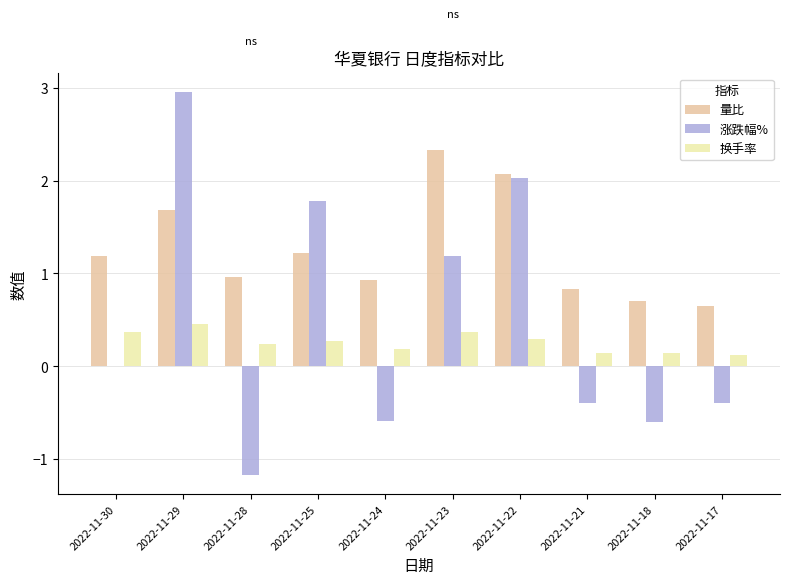

What is the approximate value of 换手率 at 2022-11-30?

0.4